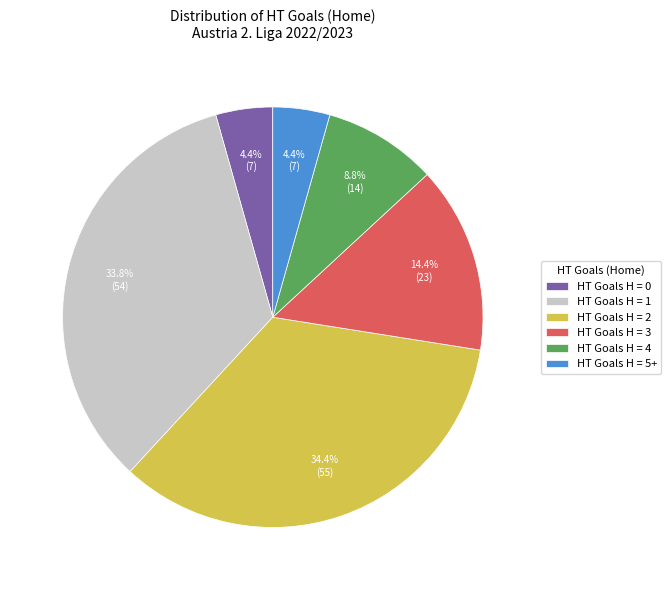

To the nearest percent, what is the average slice percentage?

17%